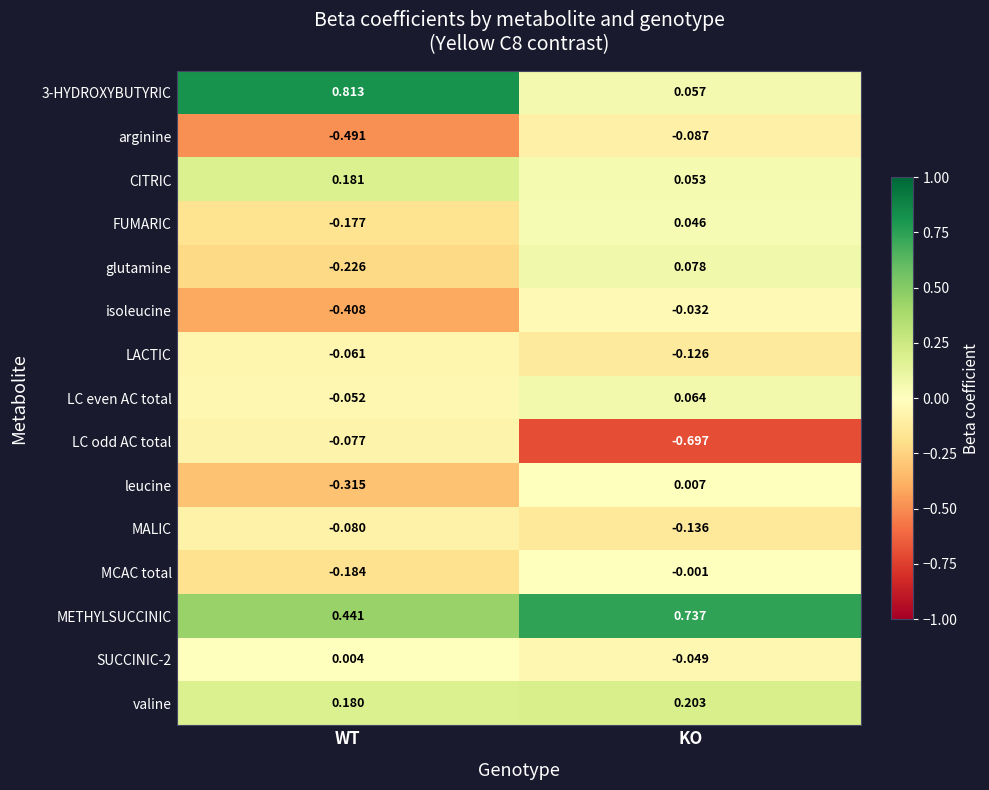

Which label corresponds to the largest value in the chart?

WT